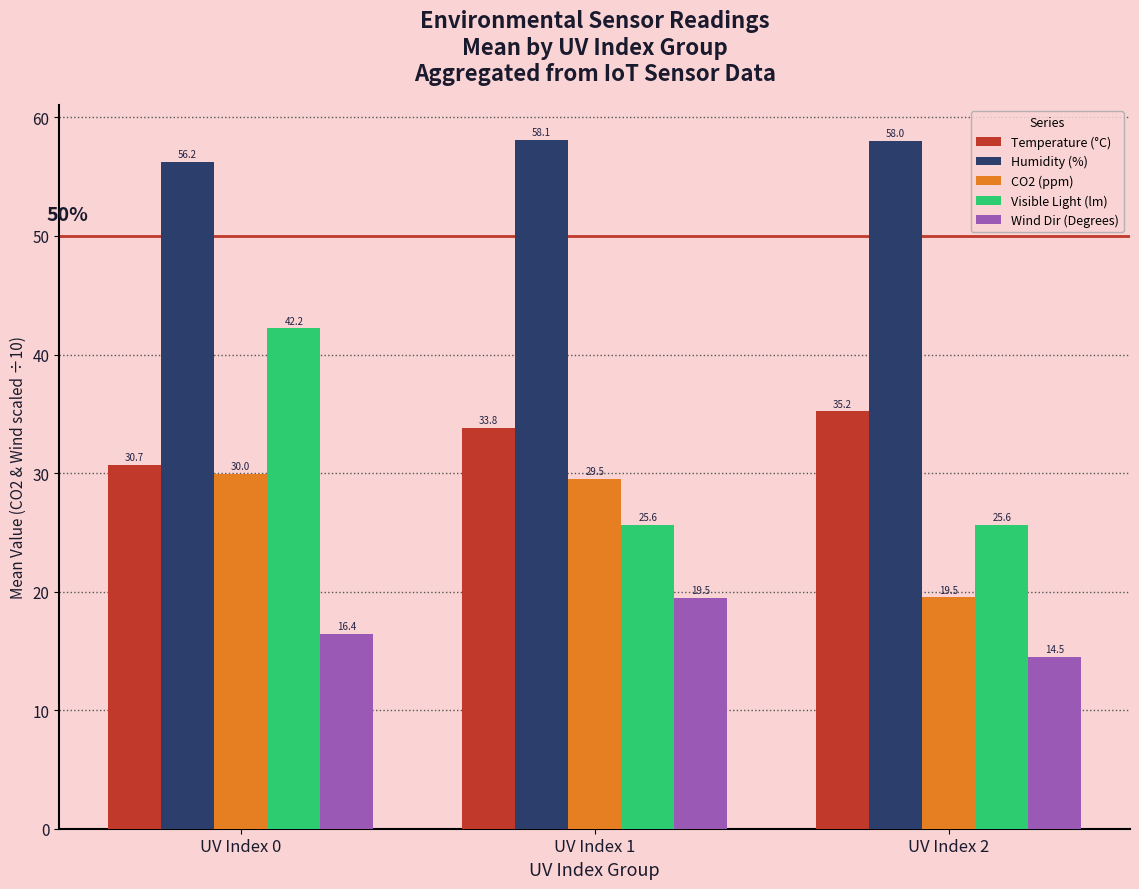

Rank the series by their maximum value, from highest to lowest.

Humidity (%), Visible Light (lm), Temperature (°C), CO2 (ppm), Wind Dir (Degrees)